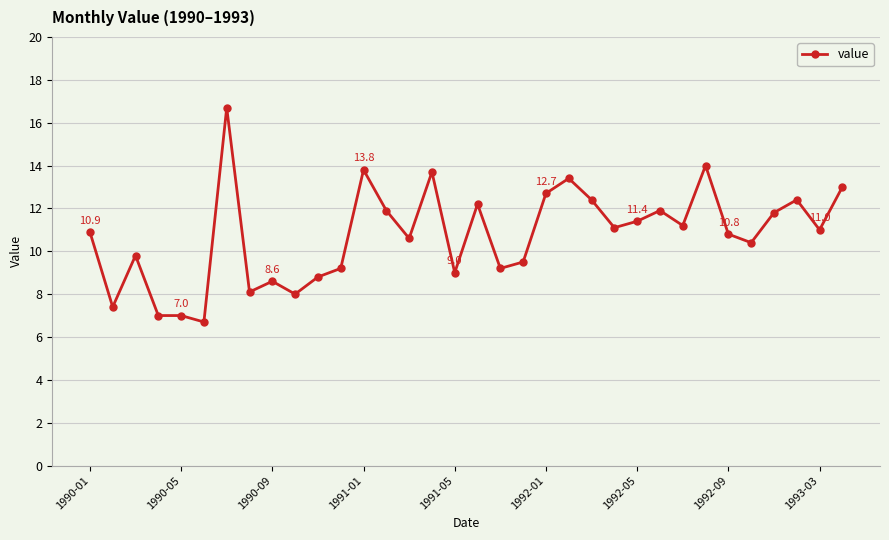

What is the greatest value displayed?

16.7